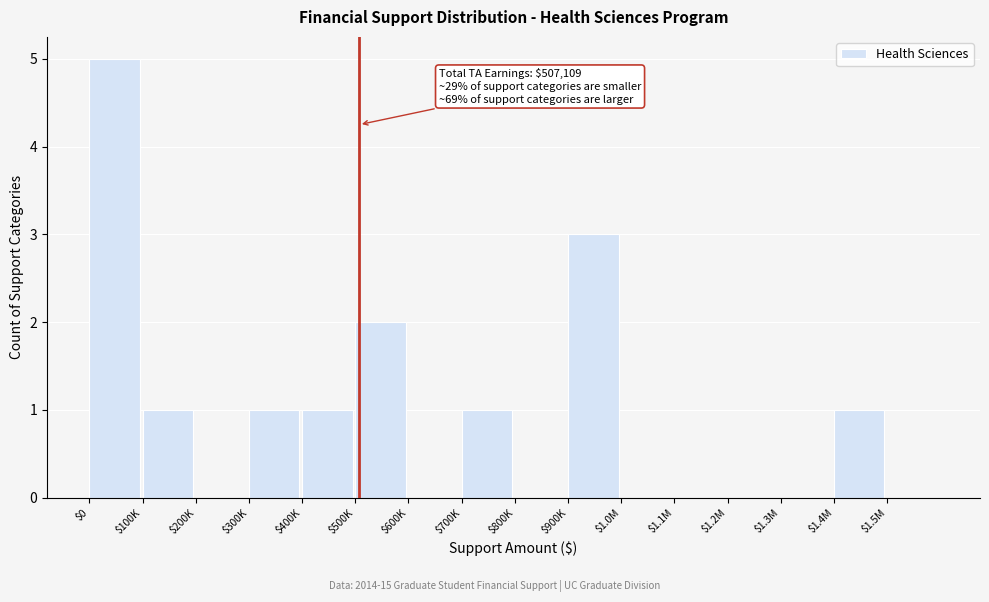

What is the maximum value shown in the chart?

5